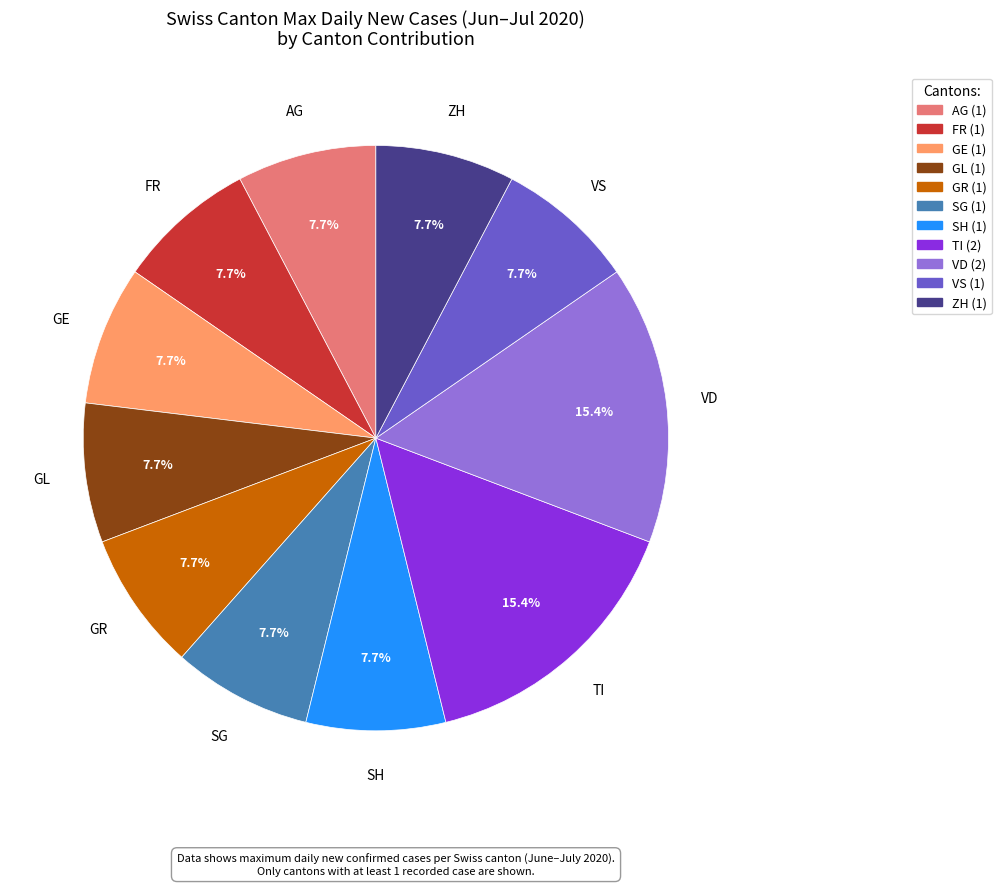

Is there a majority slice in this chart?

No